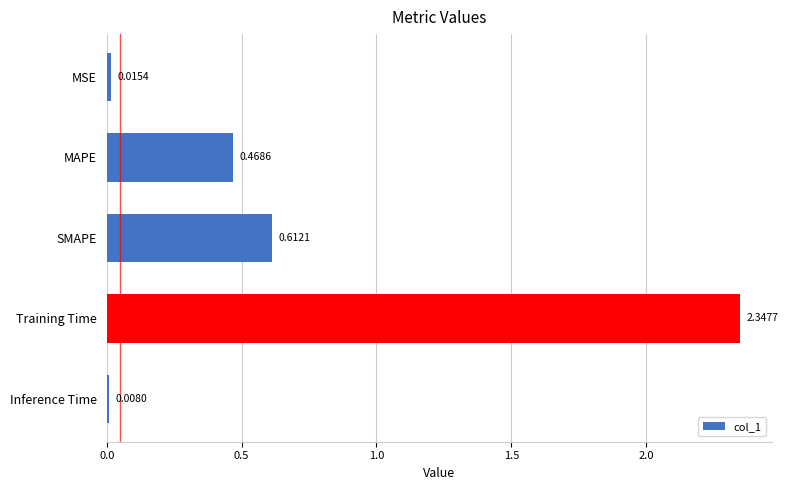

How many categories are shown in the chart?

5